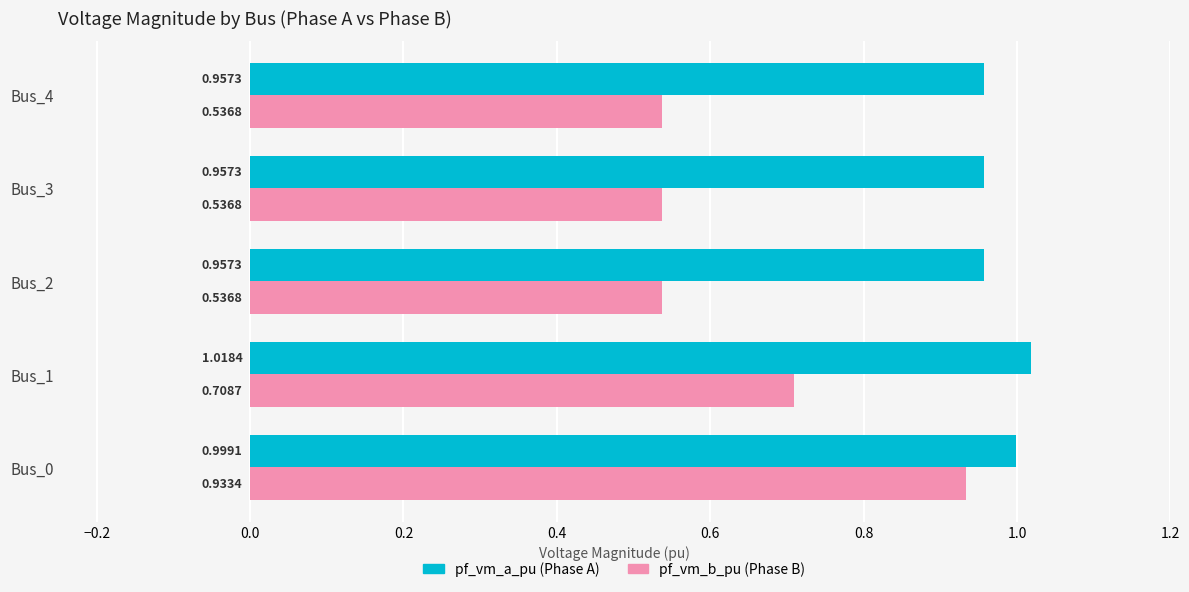

What is the spread (max minus min) of values at Bus_2?

0.4